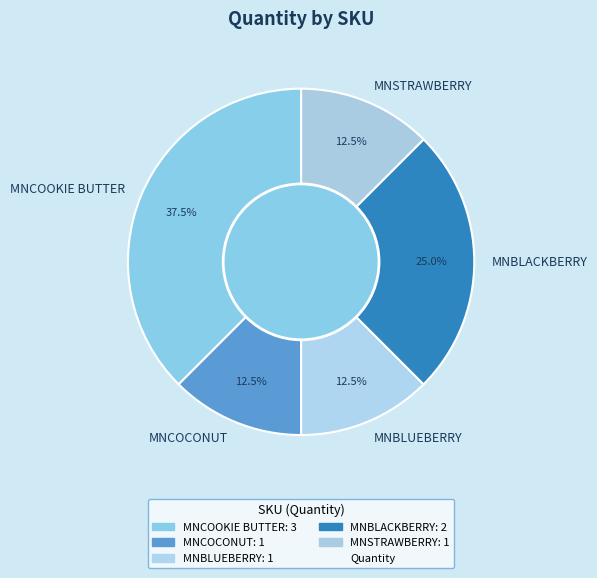

Does any single category account for the majority?

No